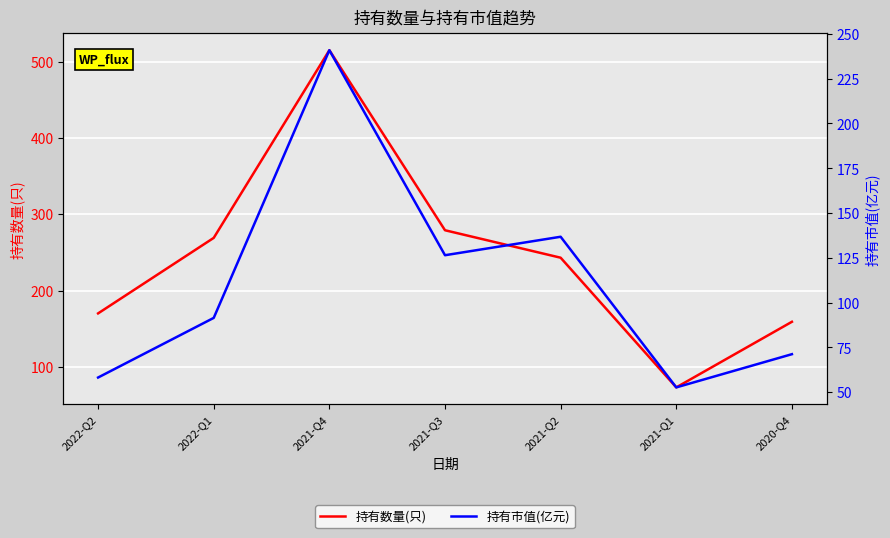

Which series has the largest total across all categories?

持有数量(只)